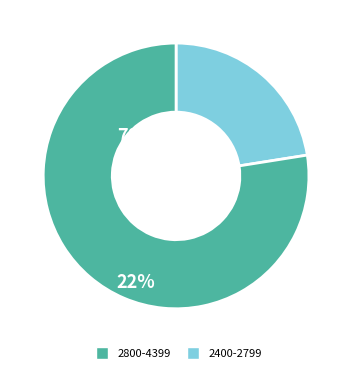

Is there any slice that represents more than half of the pie?

Yes